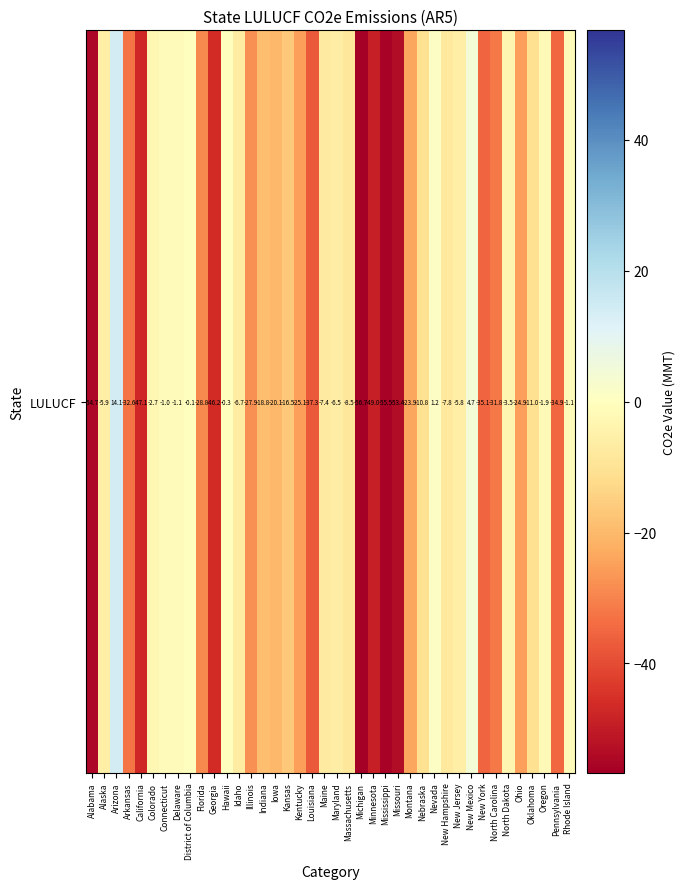

Rank the categories by value from lowest to highest.

Michigan, Mississippi, Alabama, Missouri, Minnesota, California, Georgia, Louisiana, New York, Pennsylvania, Arkansas, North Carolina, Florida, Illinois, Kentucky, Ohio, Montana, Iowa, Indiana, Kansas, Oklahoma, Nebraska, Massachusetts, New Hampshire, Maine, Idaho, Maryland, Alaska, New Jersey, North Dakota, Colorado, Oregon, Rhode Island, Delaware, Connecticut, Hawaii, District of Columbia, Nevada, New Mexico, Arizona